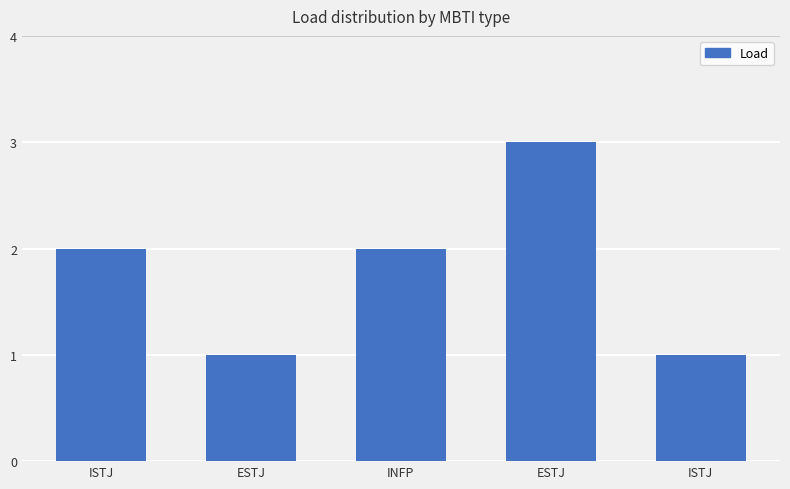

What is the change in value from ESTJ to ESTJ?

+2